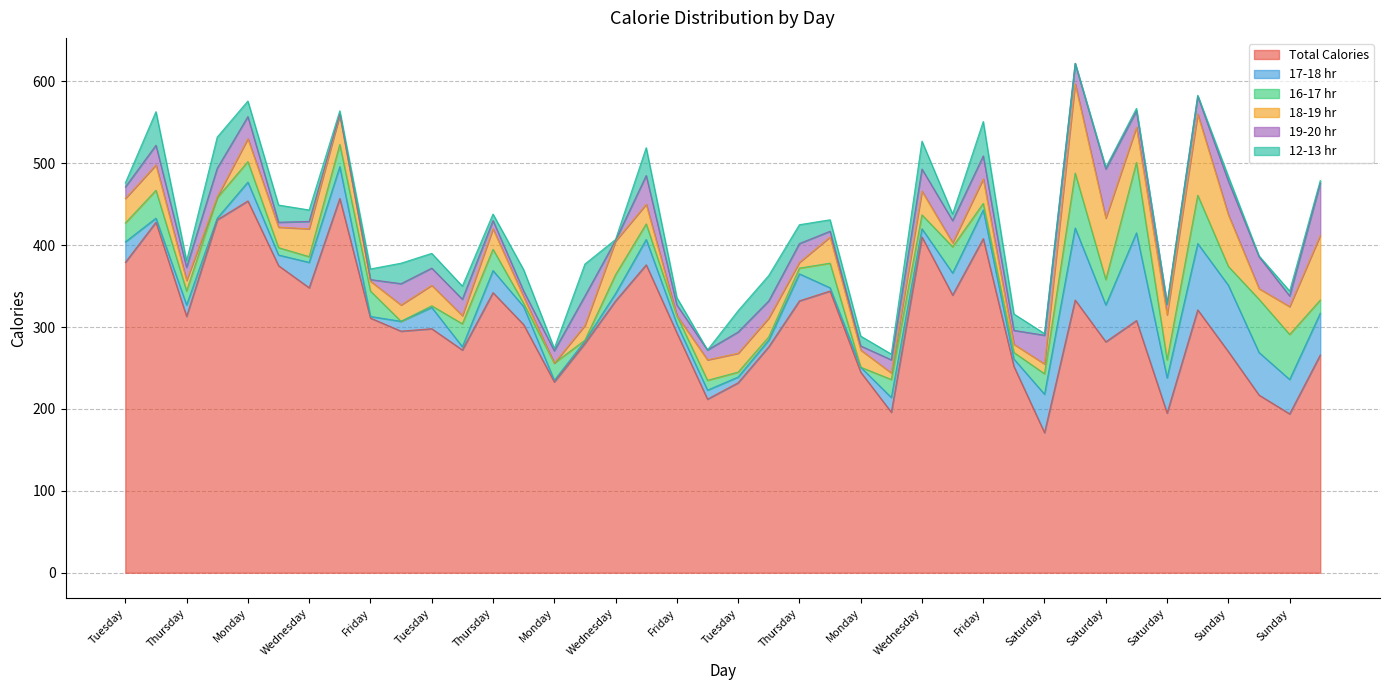

True or false: 16-17 hr has more than 1 points higher than both neighbors.

True